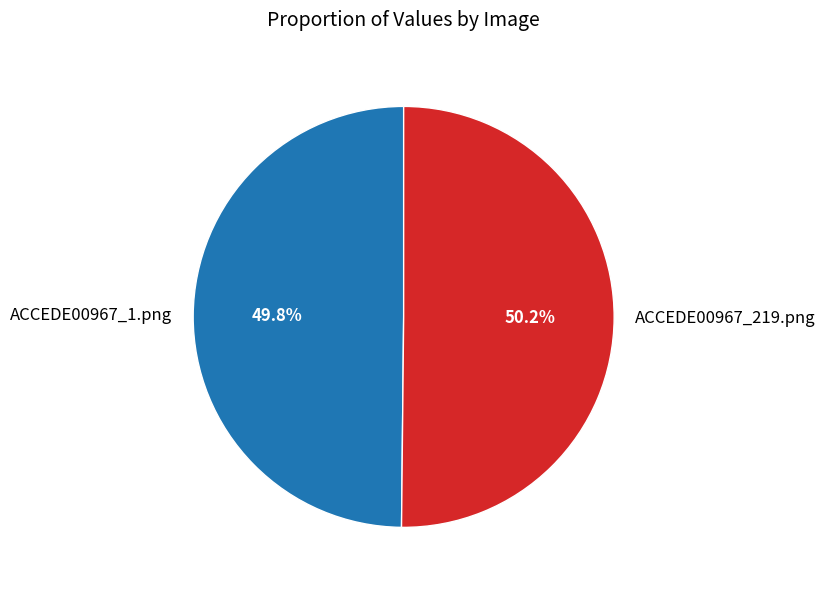

Is there a majority slice in this chart?

Yes